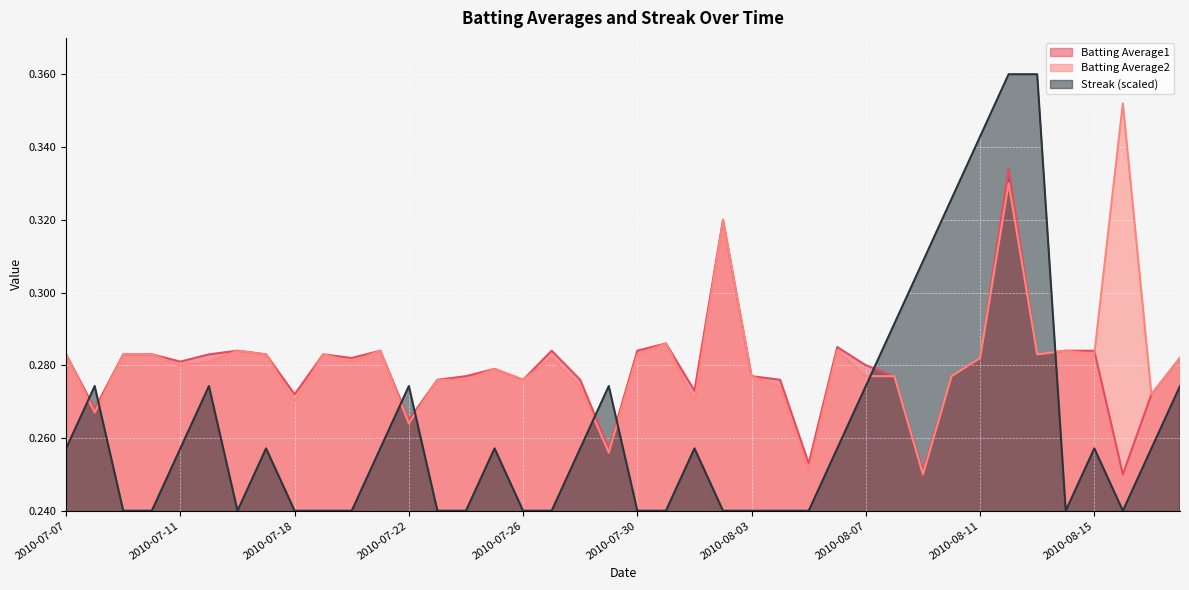

Reading right to left, extract all data points from this chart.

Batting Average1: 2010-08-18=0.3	2010-08-17=0.3	2010-08-16=0.2	2010-08-15=0.3	2010-08-14=0.3	2010-08-13=0.3	2010-08-12=0.3	2010-08-11=0.3	2010-08-10=0.3	2010-08-09=0.3	2010-08-08=0.3	2010-08-07=0.3	2010-08-06=0.3	2010-08-05=0.3	2010-08-04=0.3	2010-08-03=0.3	2010-08-02=0.3	2010-08-01=0.3	2010-07-31=0.3	2010-07-30=0.3	2010-07-29=0.3	2010-07-28=0.3	2010-07-27=0.3	2010-07-26=0.3	2010-07-25=0.3	2010-07-24=0.3	2010-07-23=0.3	2010-07-22=0.3	2010-07-21=0.3	2010-07-20=0.3	2010-07-19=0.3	2010-07-18=0.3	2010-07-17=0.3	2010-07-16=0.3	2010-07-15=0.3	2010-07-11=0.3	2010-07-10=0.3	2010-07-09=0.3	2010-07-08=0.3	2010-07-07=0.3
Batting Average2: 2010-08-18=0.3	2010-08-17=0.3	2010-08-16=0.4	2010-08-15=0.3	2010-08-14=0.3	2010-08-13=0.3	2010-08-12=0.3	2010-08-11=0.3	2010-08-10=0.3	2010-08-09=0.2	2010-08-08=0.3	2010-08-07=0.3	2010-08-06=0.3	2010-08-05=0.3	2010-08-04=0.3	2010-08-03=0.3	2010-08-02=0.3	2010-08-01=0.3	2010-07-31=0.3	2010-07-30=0.3	2010-07-29=0.3	2010-07-28=0.3	2010-07-27=0.3	2010-07-26=0.3	2010-07-25=0.3	2010-07-24=0.3	2010-07-23=0.3	2010-07-22=0.3	2010-07-21=0.3	2010-07-20=0.3	2010-07-19=0.3	2010-07-18=0.3	2010-07-17=0.3	2010-07-16=0.3	2010-07-15=0.3	2010-07-11=0.3	2010-07-10=0.3	2010-07-09=0.3	2010-07-08=0.3	2010-07-07=0.3
Streak: 2010-08-18=0.3	2010-08-17=0.3	2010-08-16=0.2	2010-08-15=0.3	2010-08-14=0.2	2010-08-13=0.4	2010-08-12=0.4	2010-08-11=0.3	2010-08-10=0.3	2010-08-09=0.3	2010-08-08=0.3	2010-08-07=0.3	2010-08-06=0.3	2010-08-05=0.2	2010-08-04=0.2	2010-08-03=0.2	2010-08-02=0.2	2010-08-01=0.3	2010-07-31=0.2	2010-07-30=0.2	2010-07-29=0.3	2010-07-28=0.3	2010-07-27=0.2	2010-07-26=0.2	2010-07-25=0.3	2010-07-24=0.2	2010-07-23=0.2	2010-07-22=0.3	2010-07-21=0.3	2010-07-20=0.2	2010-07-19=0.2	2010-07-18=0.2	2010-07-17=0.3	2010-07-16=0.2	2010-07-15=0.3	2010-07-11=0.3	2010-07-10=0.2	2010-07-09=0.2	2010-07-08=0.3	2010-07-07=0.3